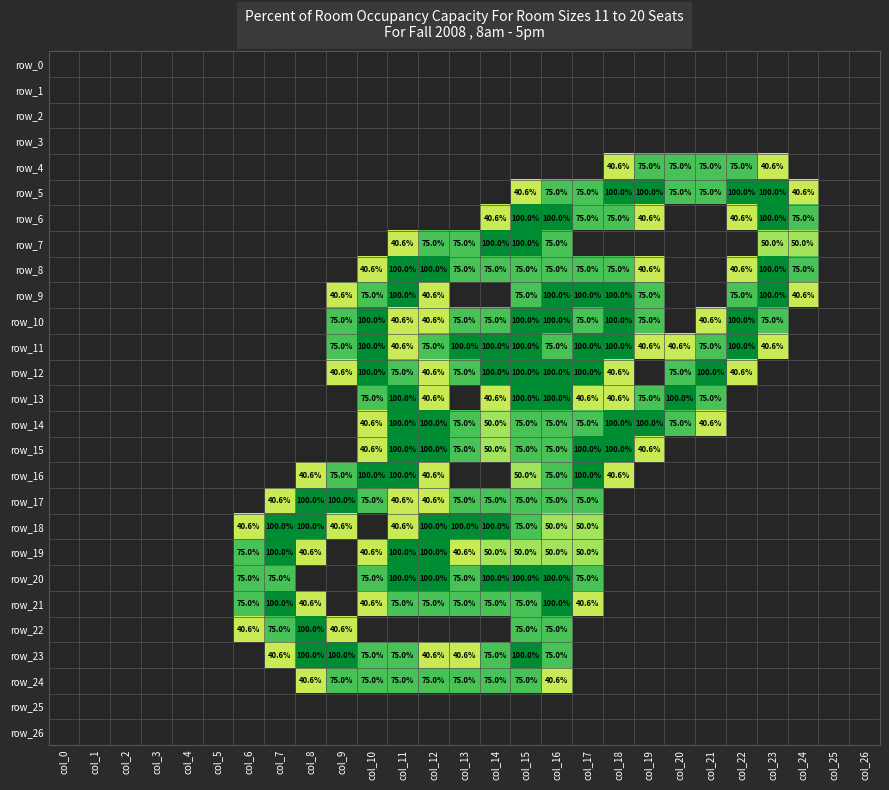

Which series changed the most between col_12 and col_18?

row_5